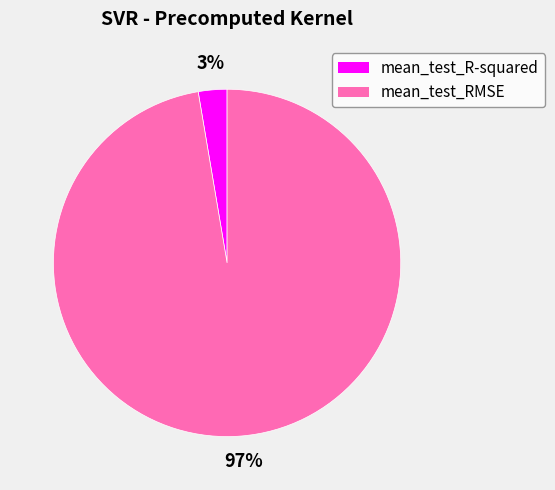

What is the smallest slice in the pie chart?

mean_test_R-squared